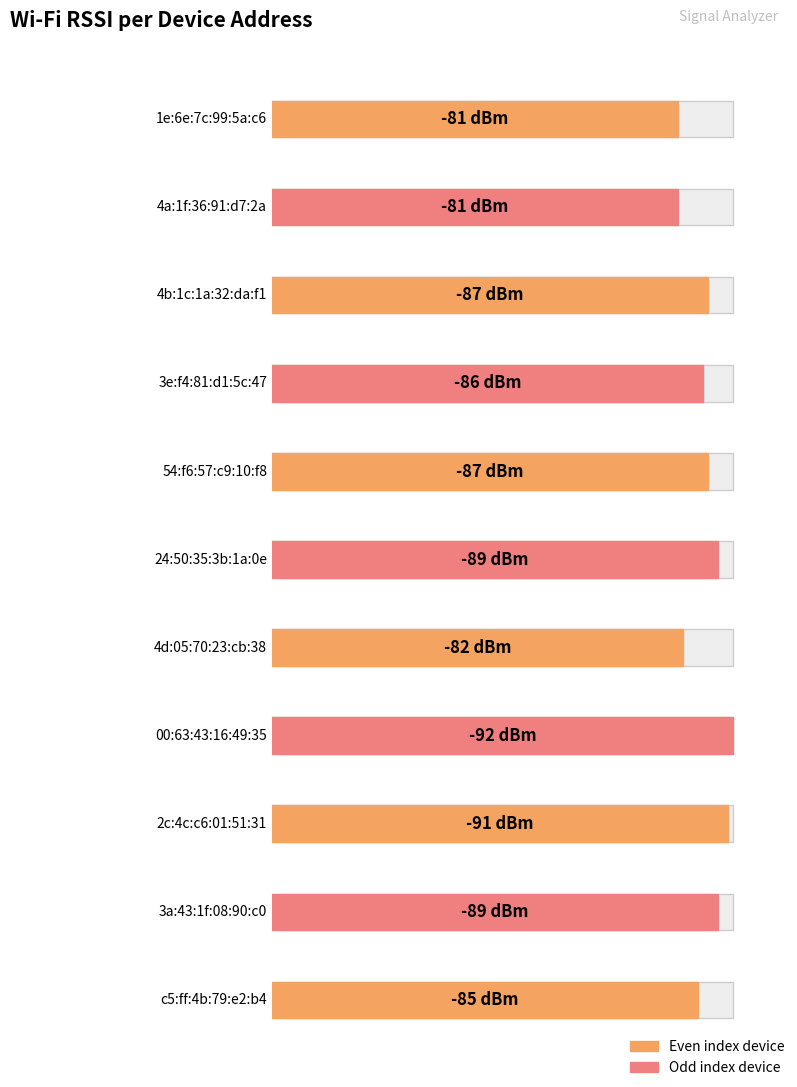

What is the greatest value displayed?

-81